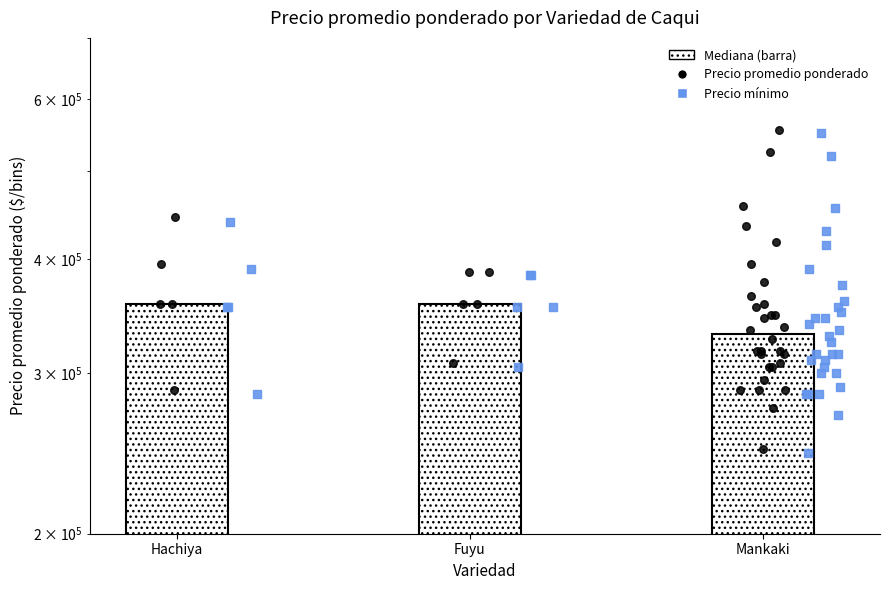

Which series reaches the maximum Y coordinate?

Precio promedio ponderado